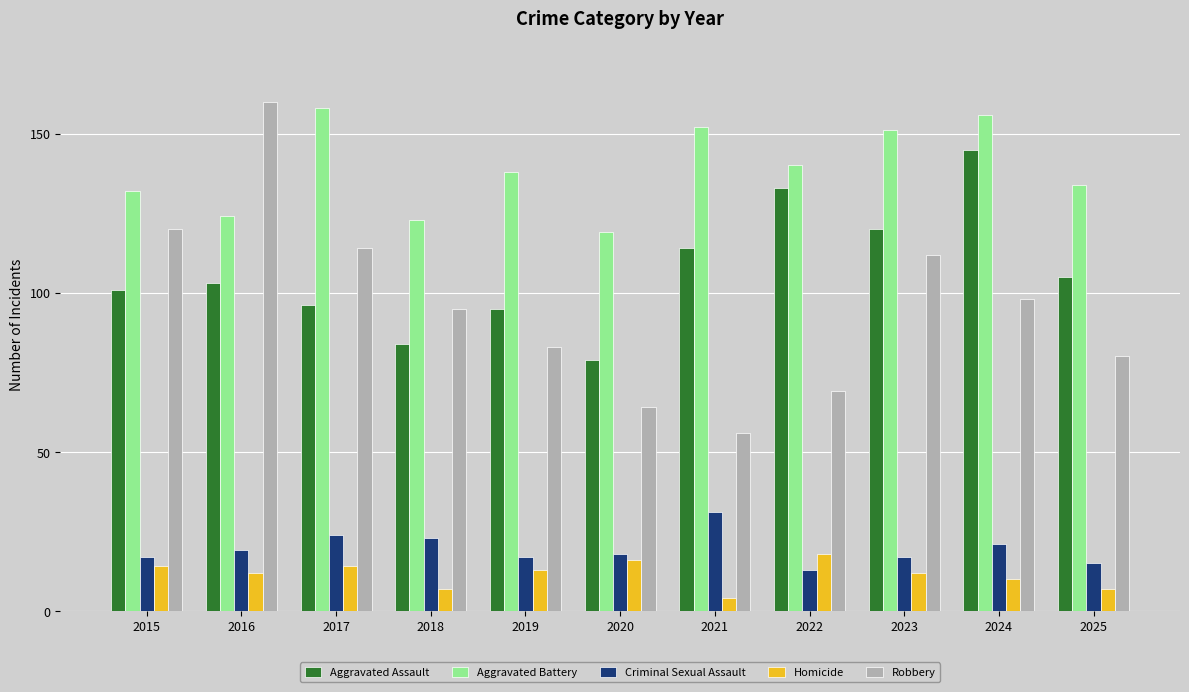

How many bars are there in each group?

5